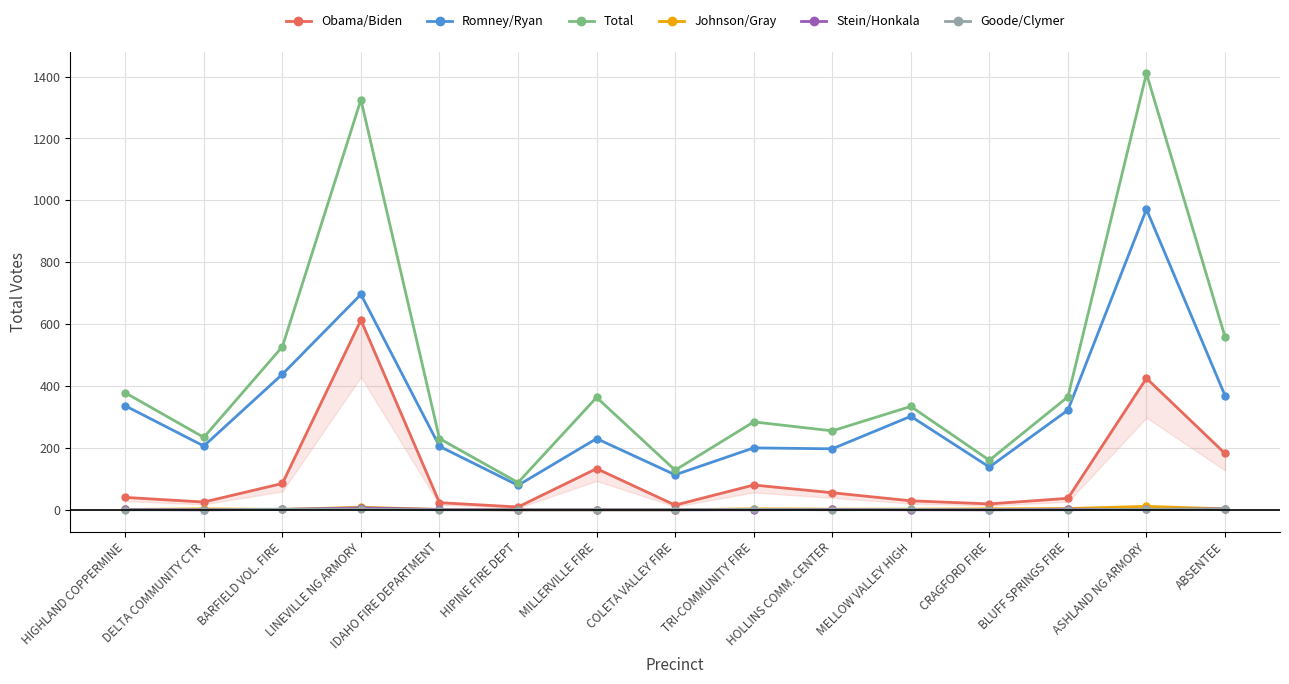

Which has a higher value, IDAHO FIRE DEPARTMENT or TRI-COMMUNITY FIRE?

TRI-COMMUNITY FIRE